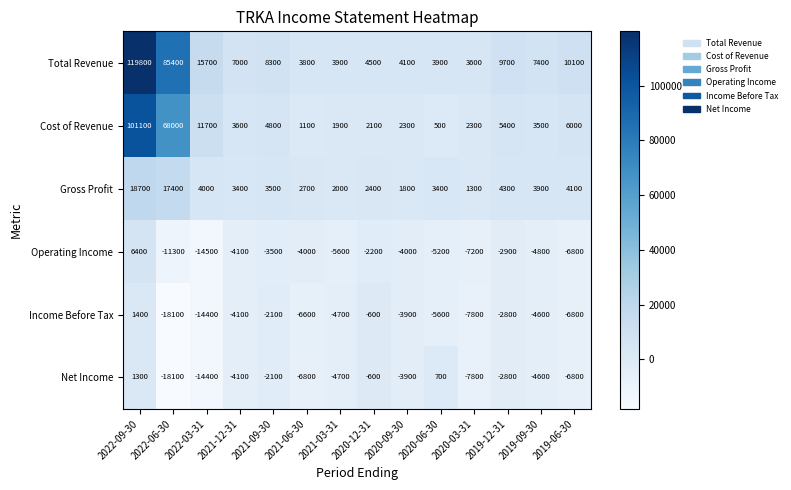

Which series has the largest range (max minus min)?

Total Revenue